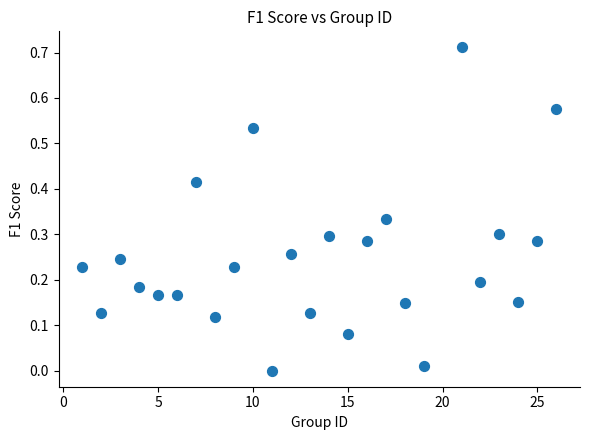

How many data points are displayed?

25